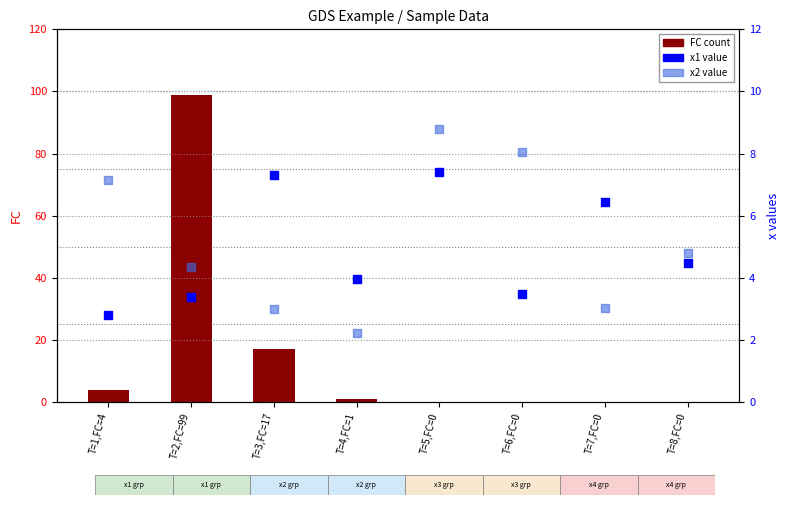

Which series reaches the maximum Y coordinate?

FC count